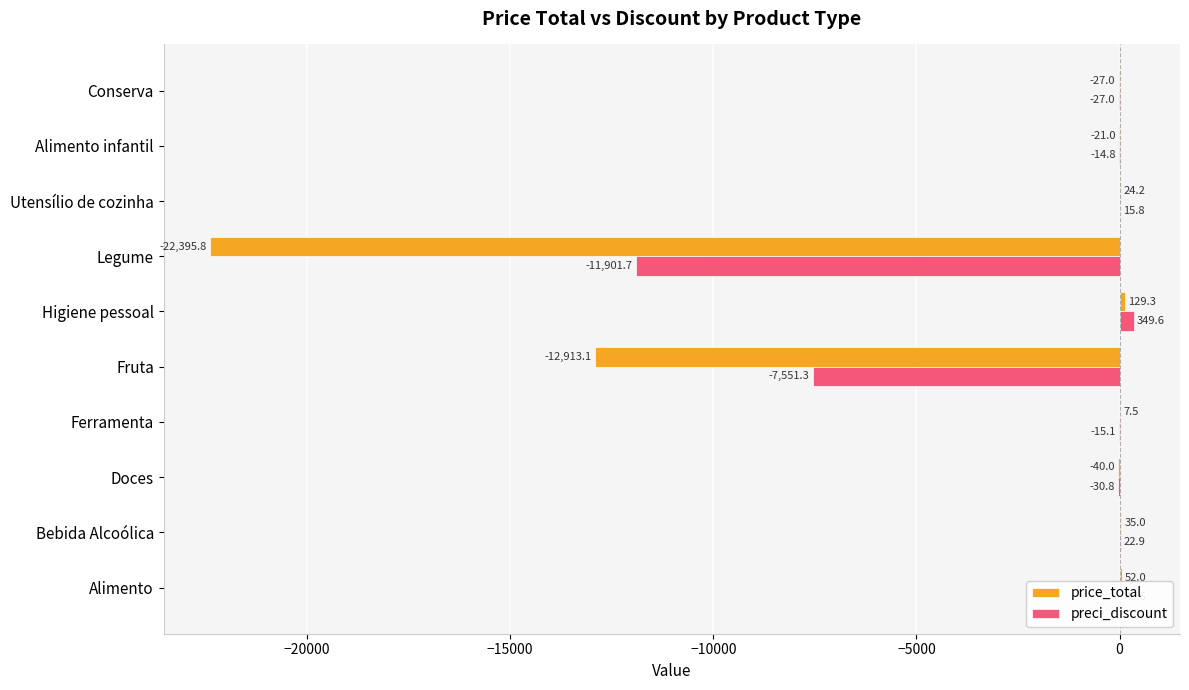

What is the sum of all price_total values?

-35148.9